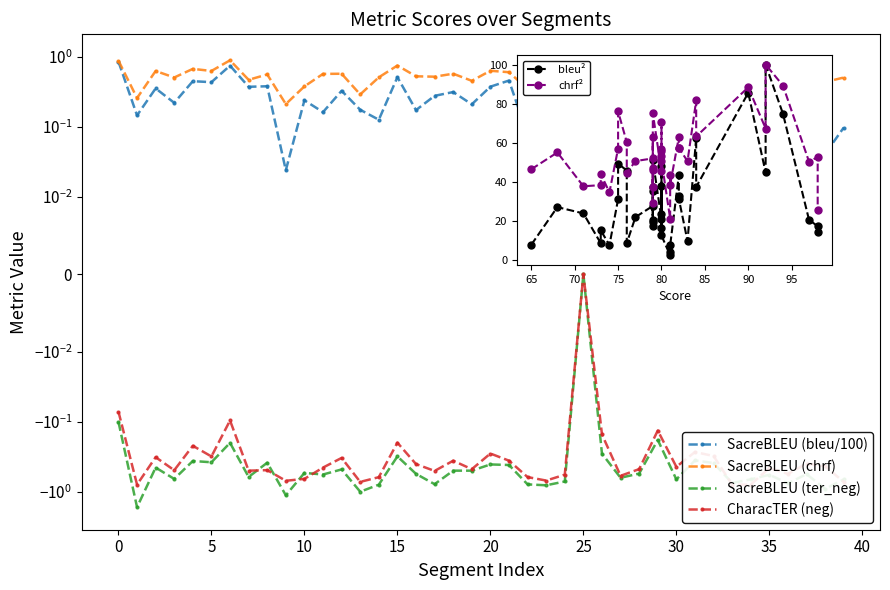

What are all the series names shown in the legend?

SacreBLEU (bleu/100), SacreBLEU (chrf), SacreBLEU (ter_neg), CharacTER (neg), bleu², chrf²